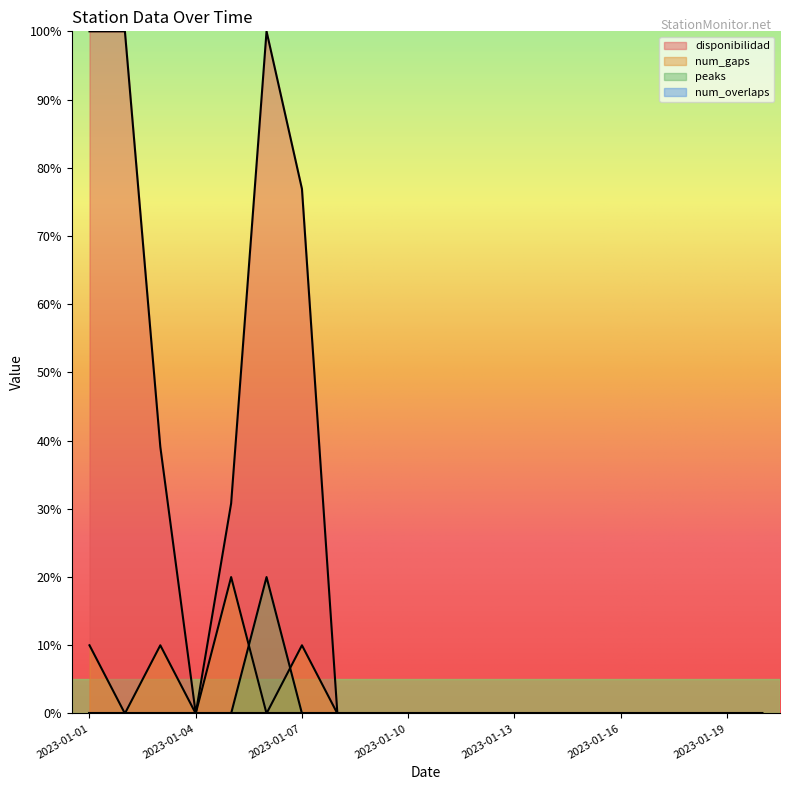

List the labels in order of peaks value, largest first.

2023-01-06, 2023-01-01, 2023-01-02, 2023-01-03, 2023-01-04, 2023-01-05, 2023-01-07, 2023-01-08, 2023-01-09, 2023-01-10, 2023-01-11, 2023-01-12, 2023-01-13, 2023-01-14, 2023-01-15, 2023-01-16, 2023-01-17, 2023-01-18, 2023-01-19, 2023-01-20